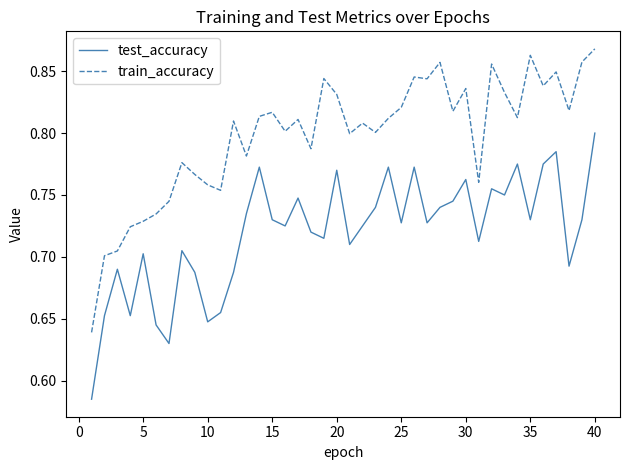

Which series has the widest spread of values?

train_accuracy